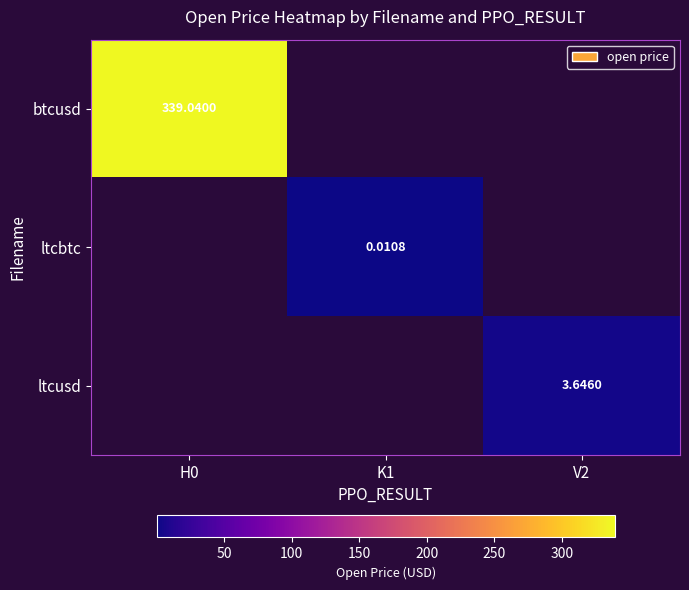

Is the value of btcusd at H0 greater than the value of ltcbtc at K1?

Yes